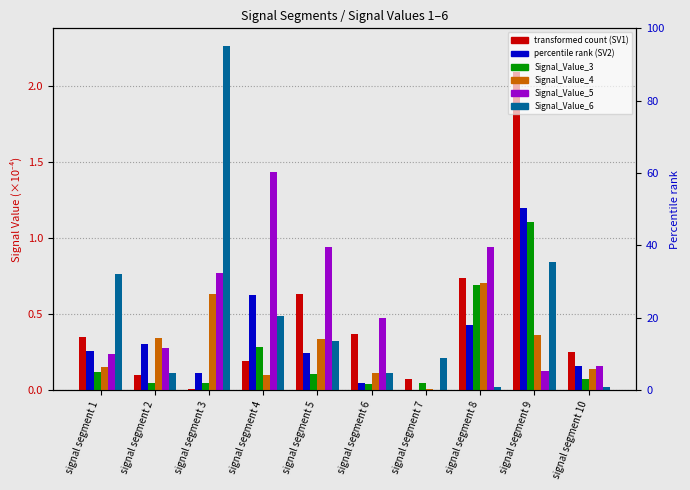

True or false: Signal_Value_3 has a value of 0.0 at signal segment 3.

True